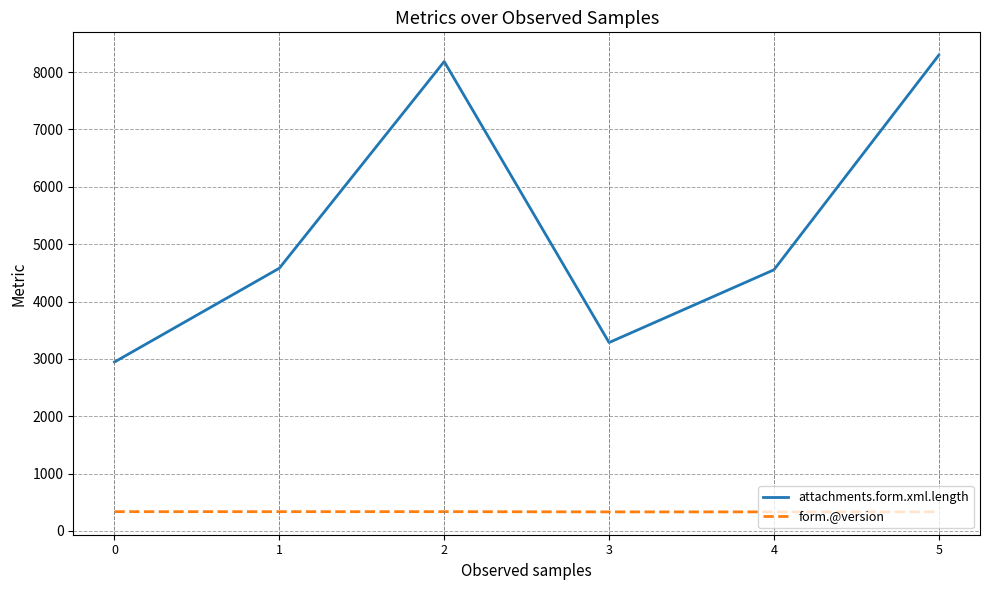

What is the maximum value shown in the chart?

8295